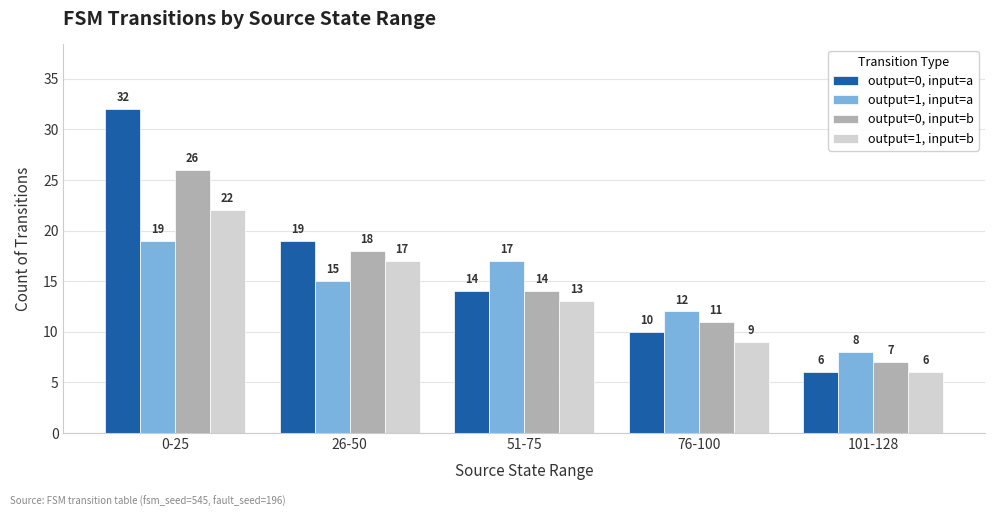

Reading left to right, what are all the values shown in this chart?

output=0, input=a: 32	19	14	10	6
output=1, input=a: 19	15	17	12	8
output=0, input=b: 26	18	14	11	7
output=1, input=b: 22	17	13	9	6